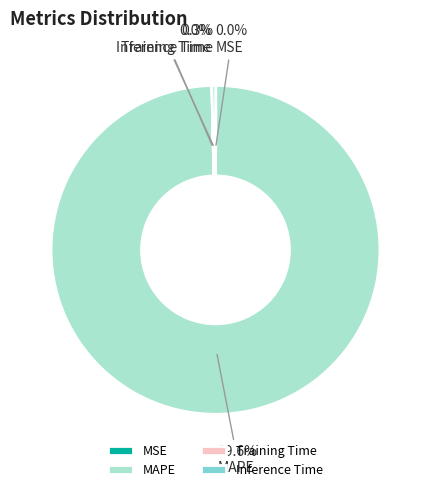

Which category has the biggest portion of the pie?

MAPE